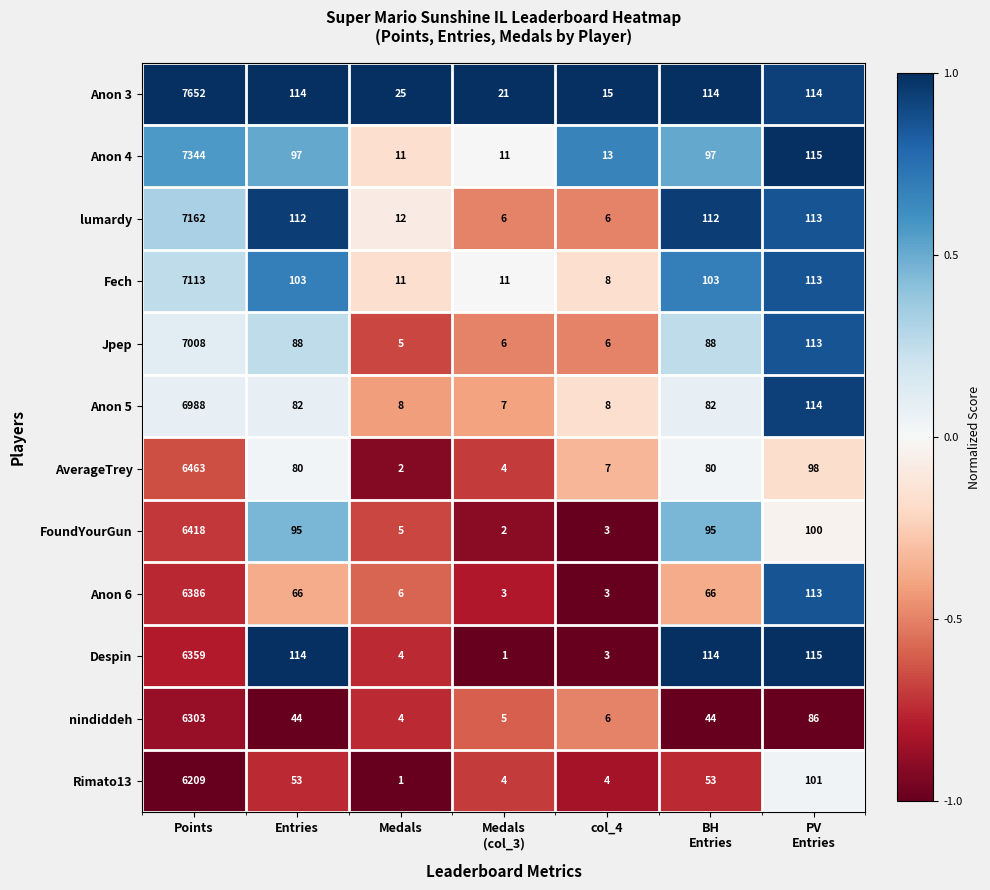

Which series has the widest spread of values?

Anon 3